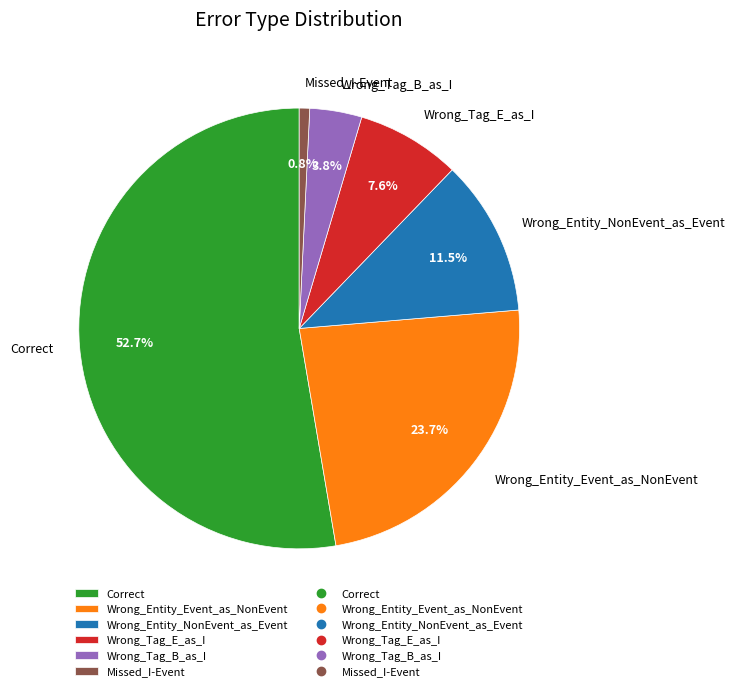

What percentage do Missed_I-Event and Wrong_Tag_E_as_I together represent?

8.4%